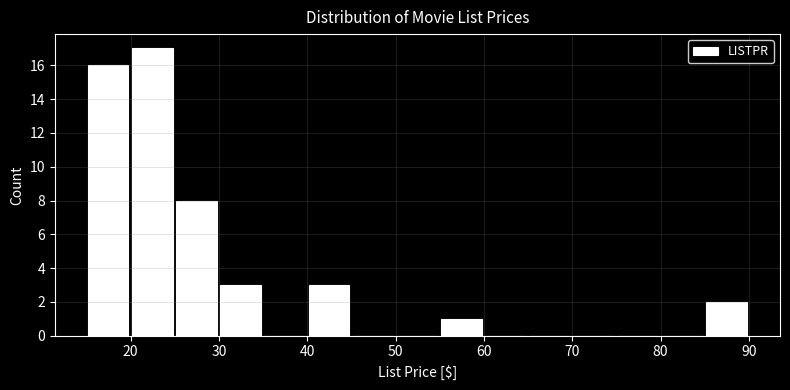

Which range on the x-axis has the tallest bar?

20 to 25